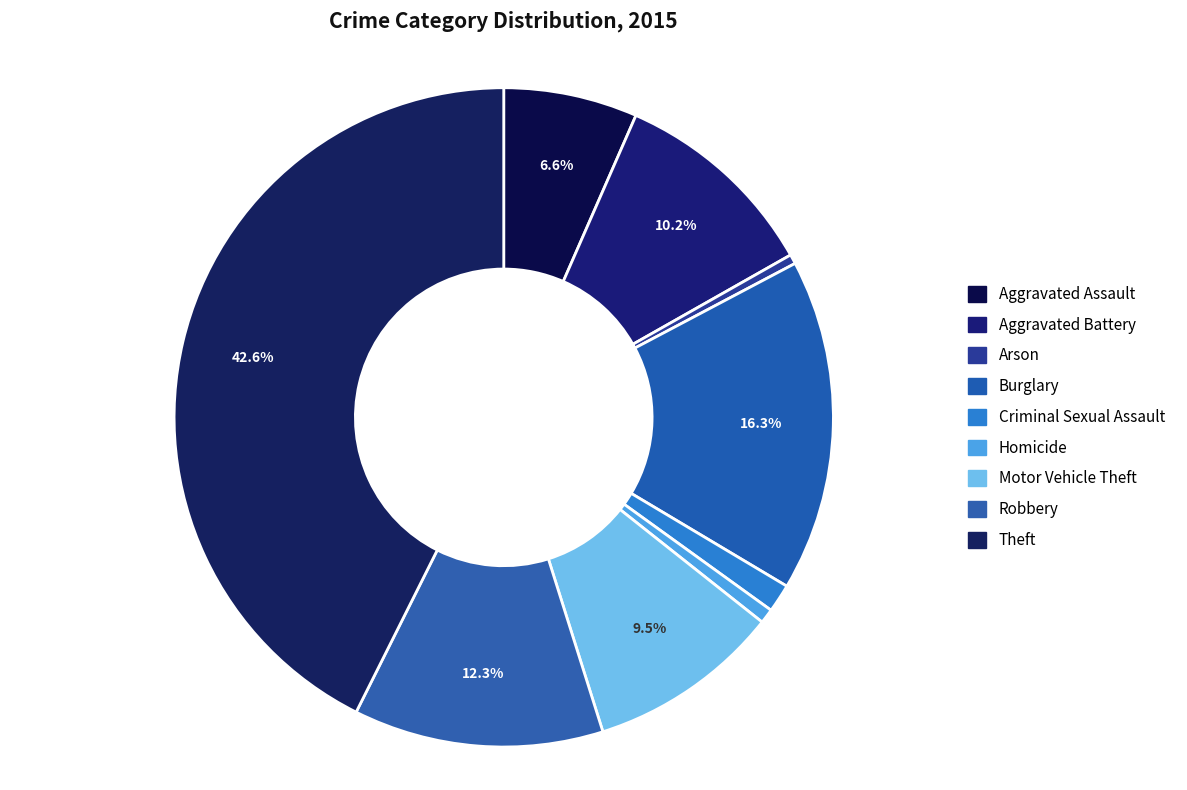

How many slices are in this pie chart?

9